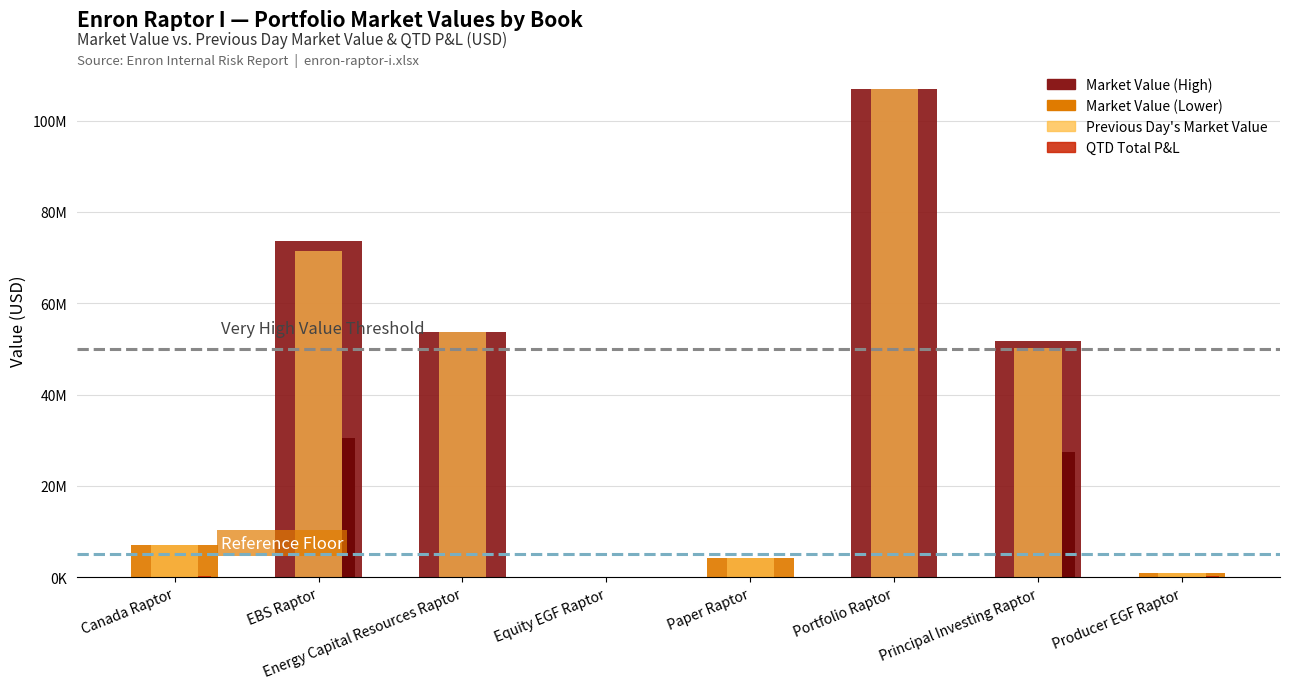

At which label does Market Value reach its peak?

Portfolio Raptor